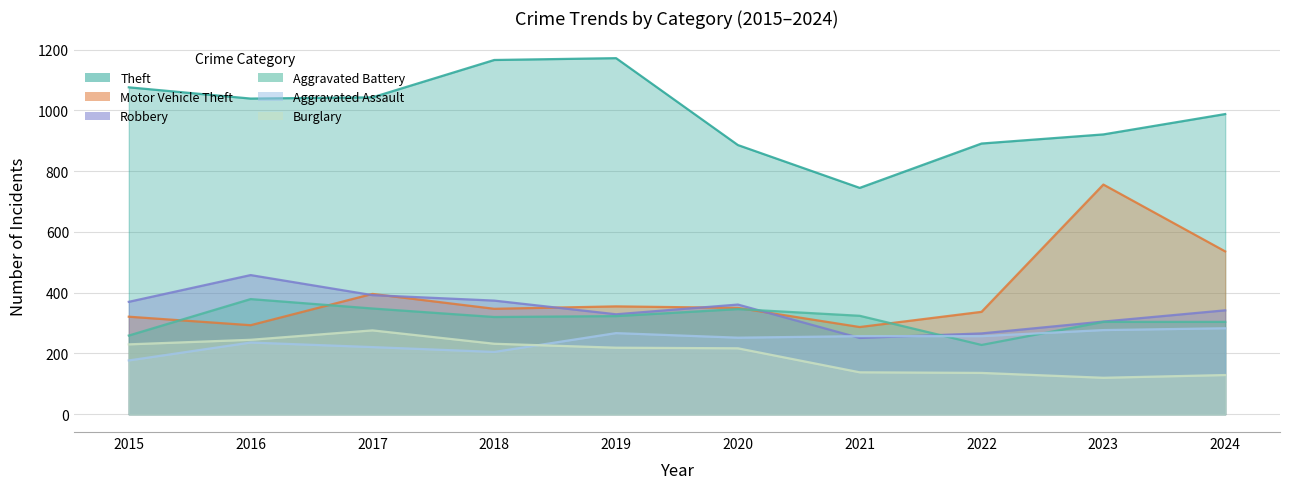

At which category does Motor Vehicle Theft reach its first local valley?

2016